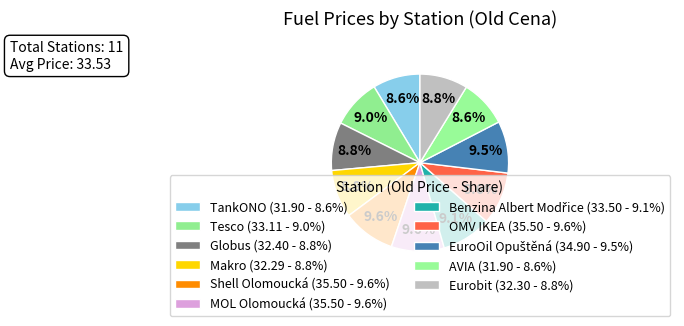

How many slices are in this pie chart?

11